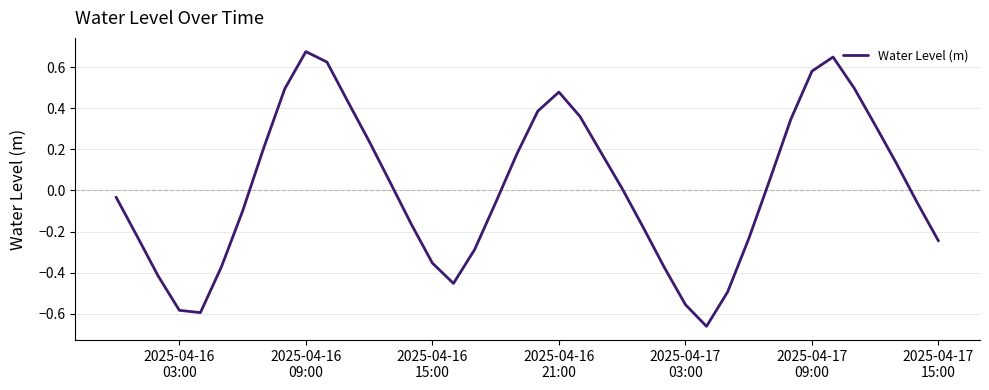

How many values are below zero?

20